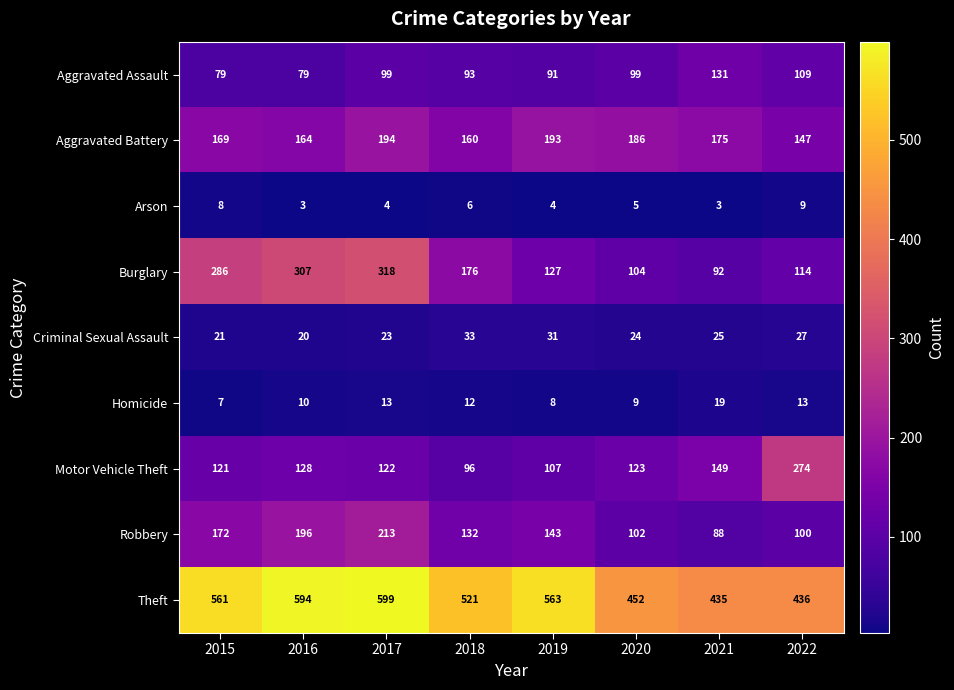

What is the total value across all series at 2020?

1104